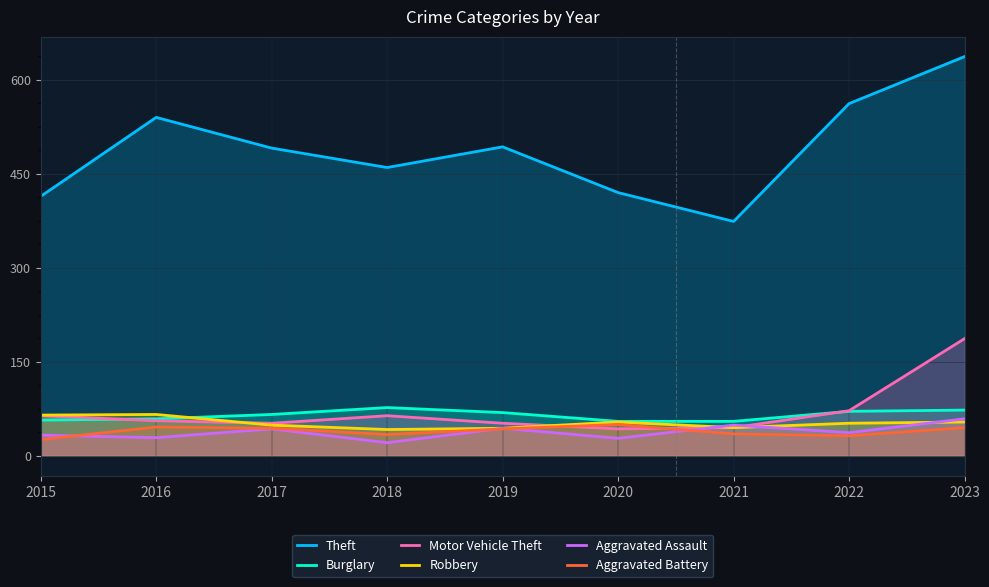

True or false: Burglary has a value of 30 at 2022.

False